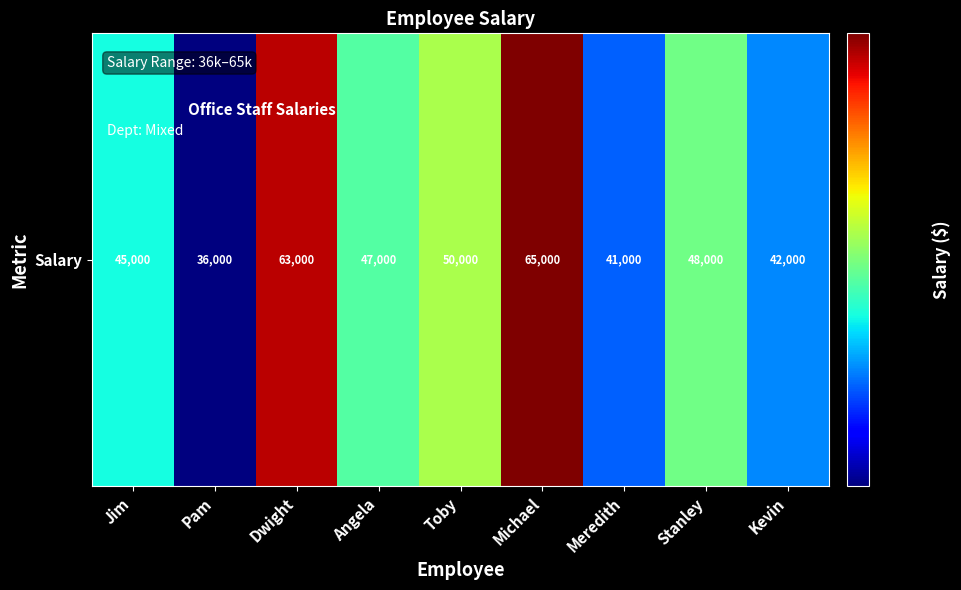

Rank the categories by value from lowest to highest.

Pam, Meredith, Kevin, Jim, Angela, Stanley, Toby, Dwight, Michael